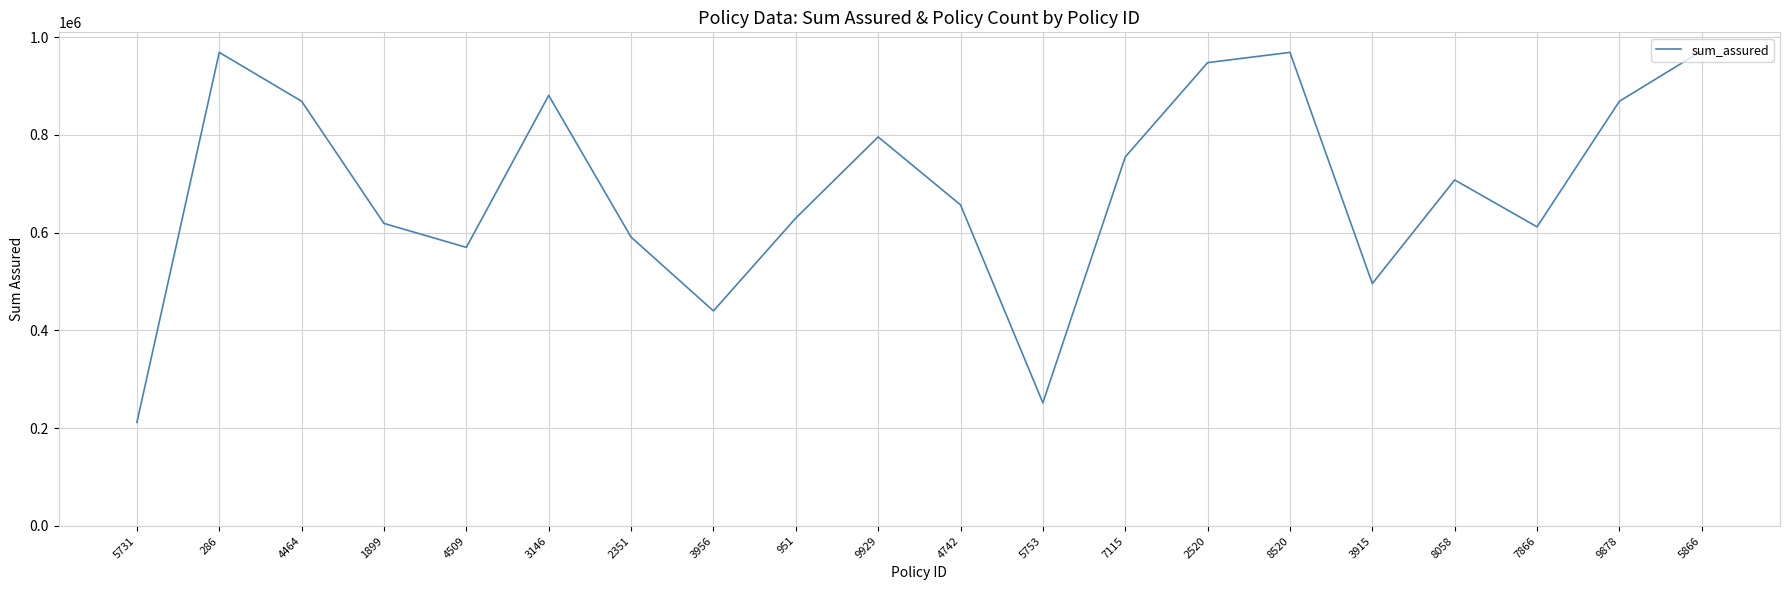

What is the change in value from 7115 to 8520?

+214000